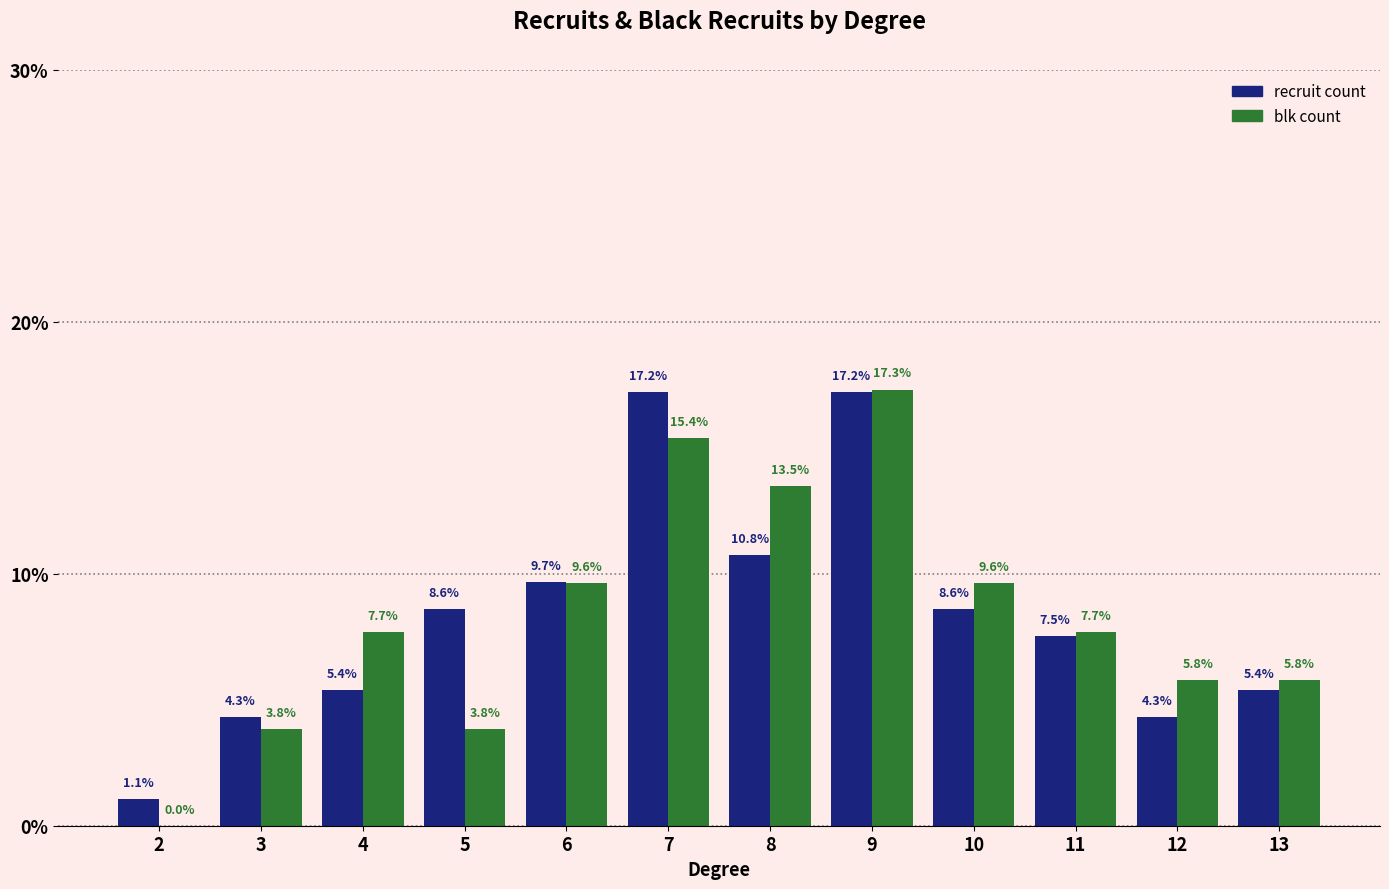

Which series changed the most between 4 and 7?

recruit count